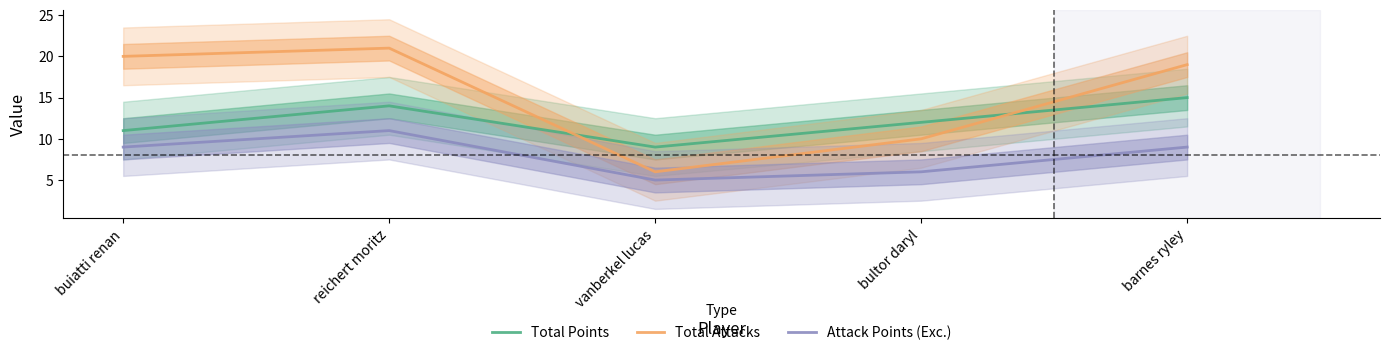

In Total Points, how many points are higher than both neighbors (excluding endpoints)?

1